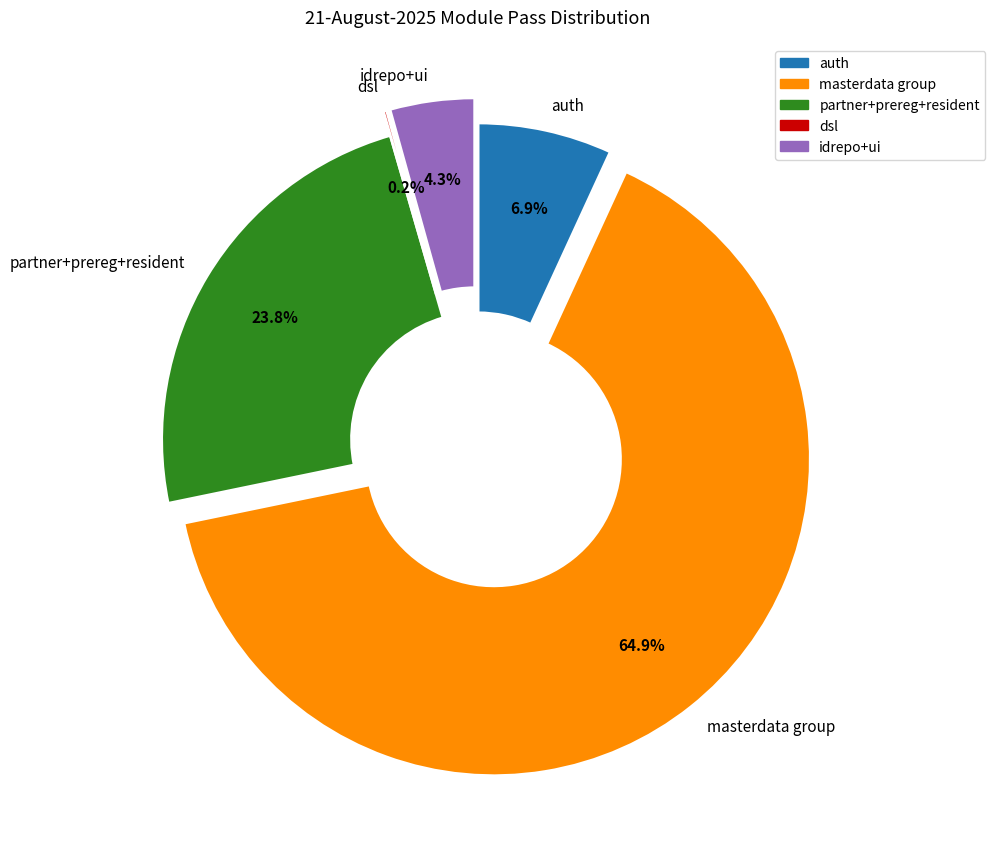

Does any single category account for the majority?

Yes